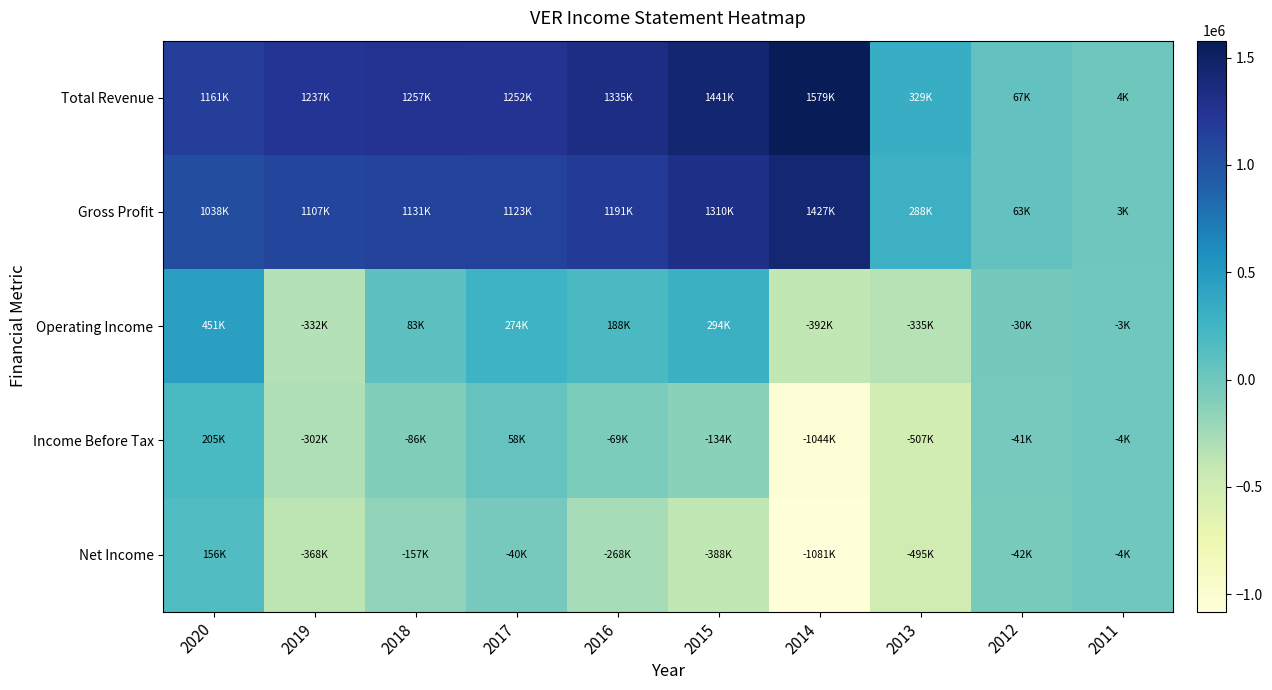

List the series in order of their peak value, lowest first.

Net Income, Income Before Tax, Operating Income, Gross Profit, Total Revenue